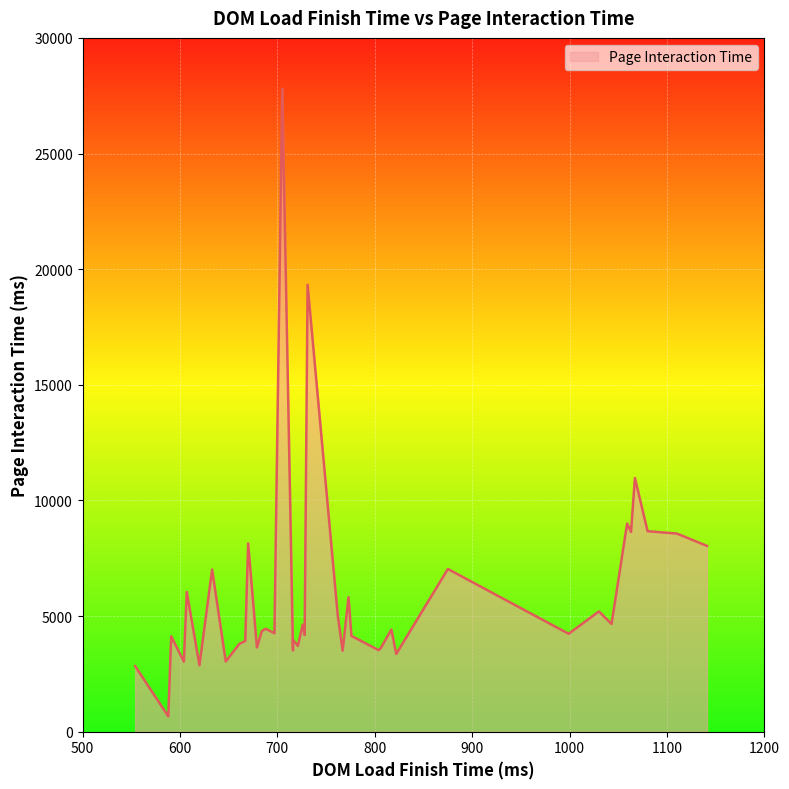

Rank the categories by value from highest to lowest.

38, 36, 18, 35, 28, 17, 0, 6, 22, 21, 3, 24, 31, 34, 16, 13, 12, 2, 20, 26, 32, 33, 30, 19, 25, 29, 37, 9, 27, 23, 11, 14, 8, 5, 15, 4, 7, 10, 1, 39